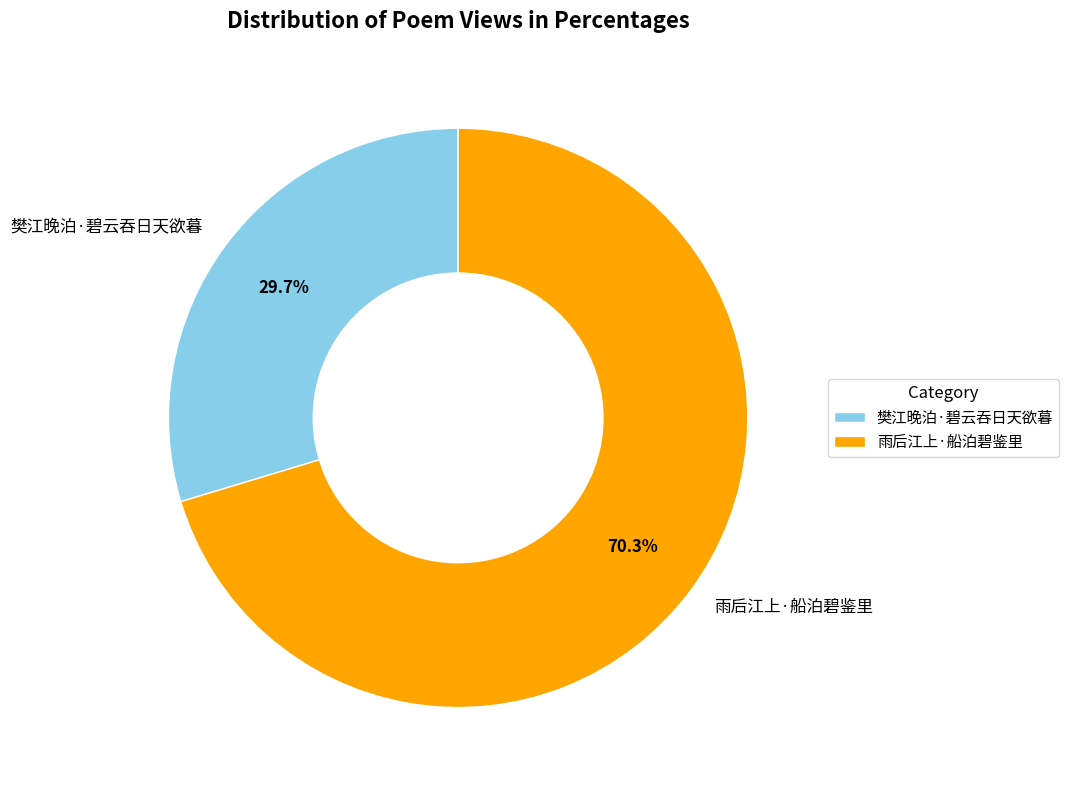

What is the smallest slice in the pie chart?

樊江晚泊·碧云吞日天欲暮